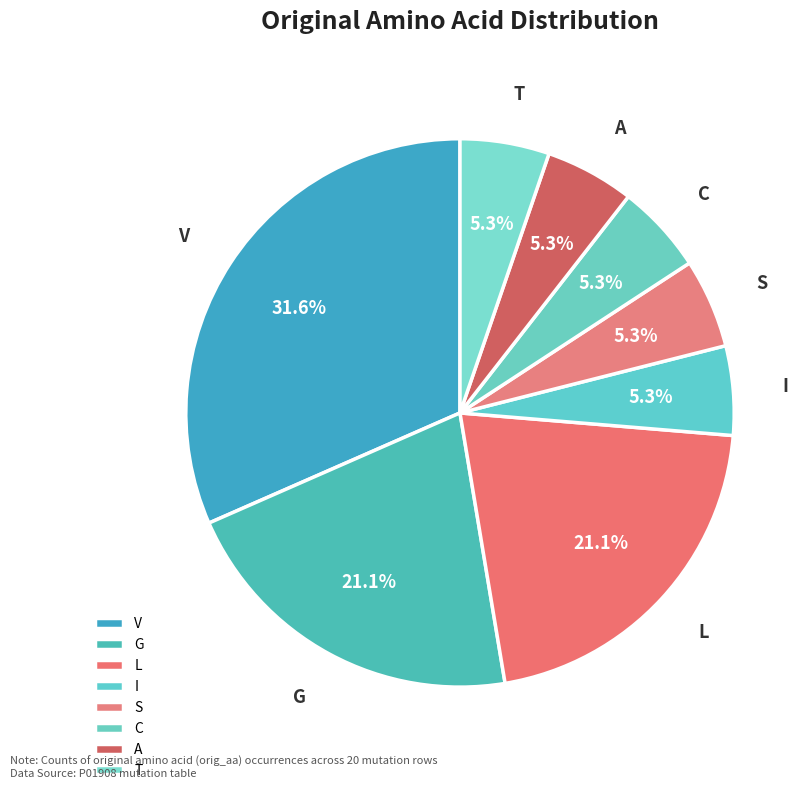

Does C represent more than half of the total?

No